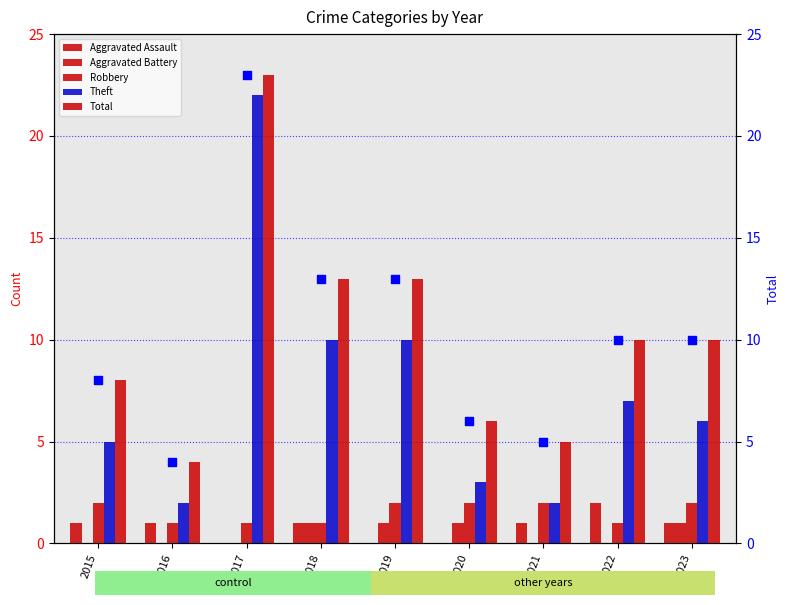

Which series reaches the minimum Y coordinate?

Aggravated Assault